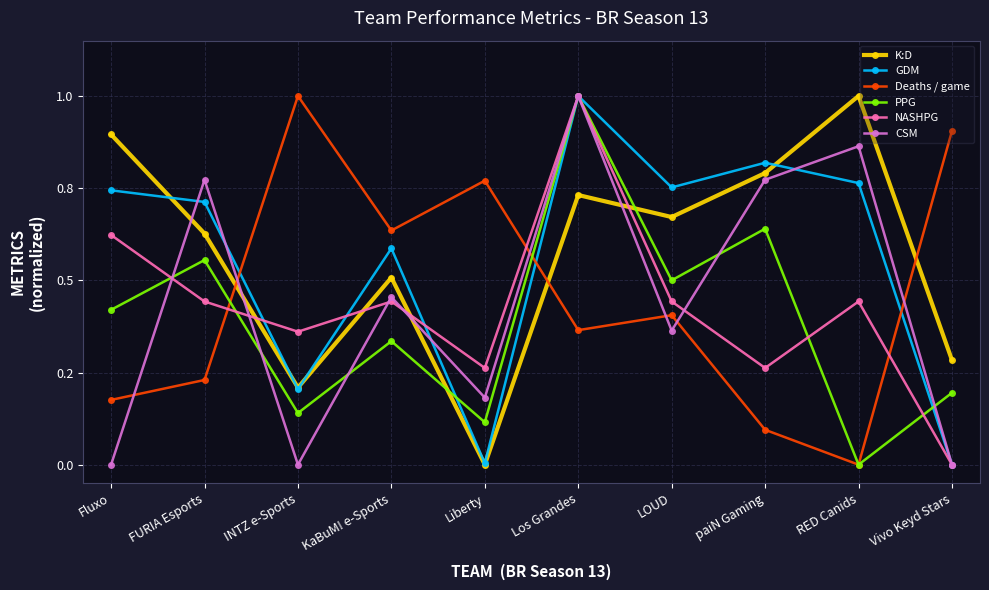

What are all the series names shown in the legend?

K:D, GDM, Deaths / game, PPG, NASHPG, CSM